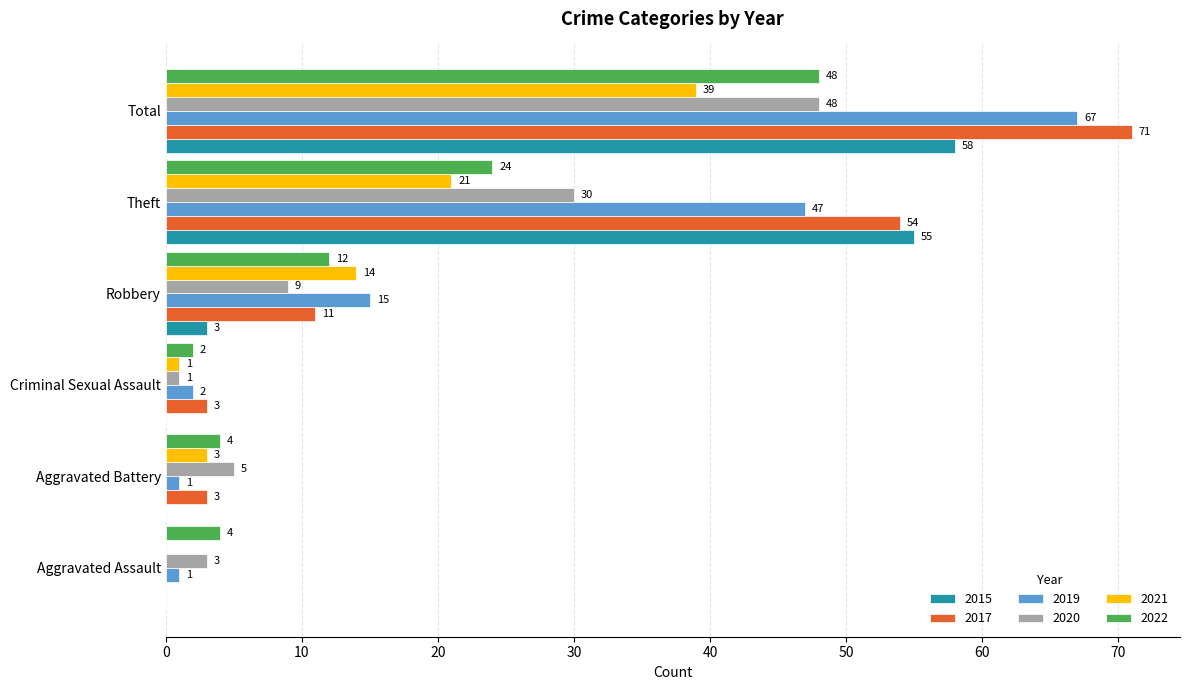

Which category has the highest value across all series?

Total